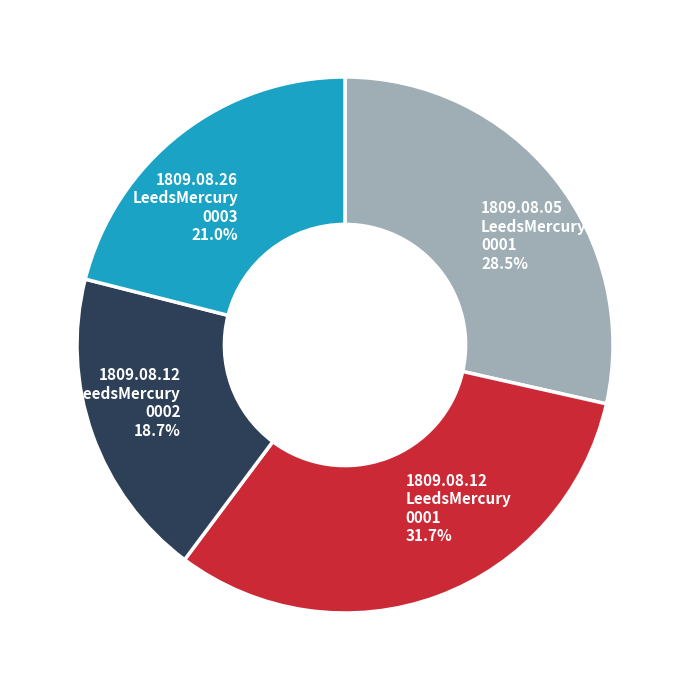

Does 1809.08.05 LeedsMercury 0001 28.5% account for over 50% of the chart?

No